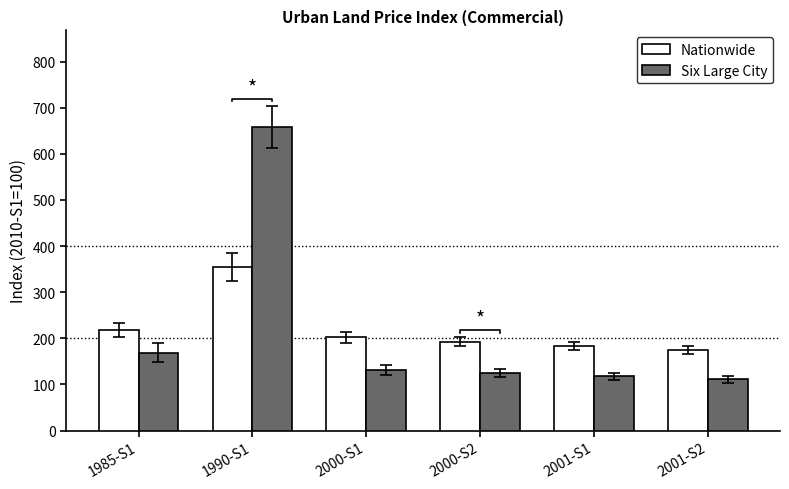

What is the label of the 5th bar from the right?

1990-S1